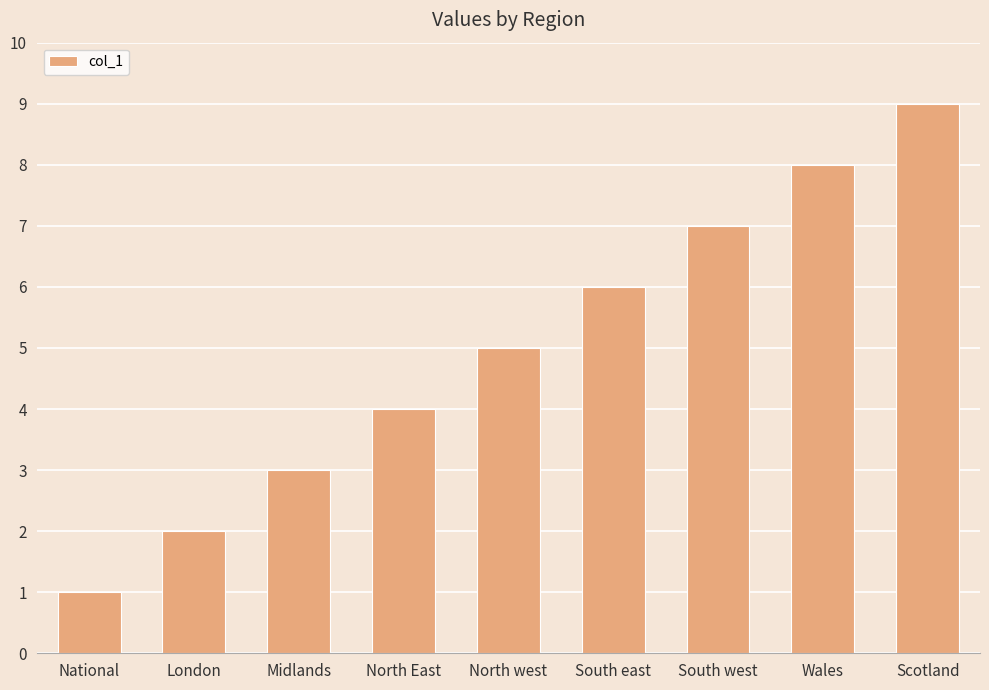

Reading left to right, list all the values displayed in this chart.

1	2	3	4	5	6	7	8	9